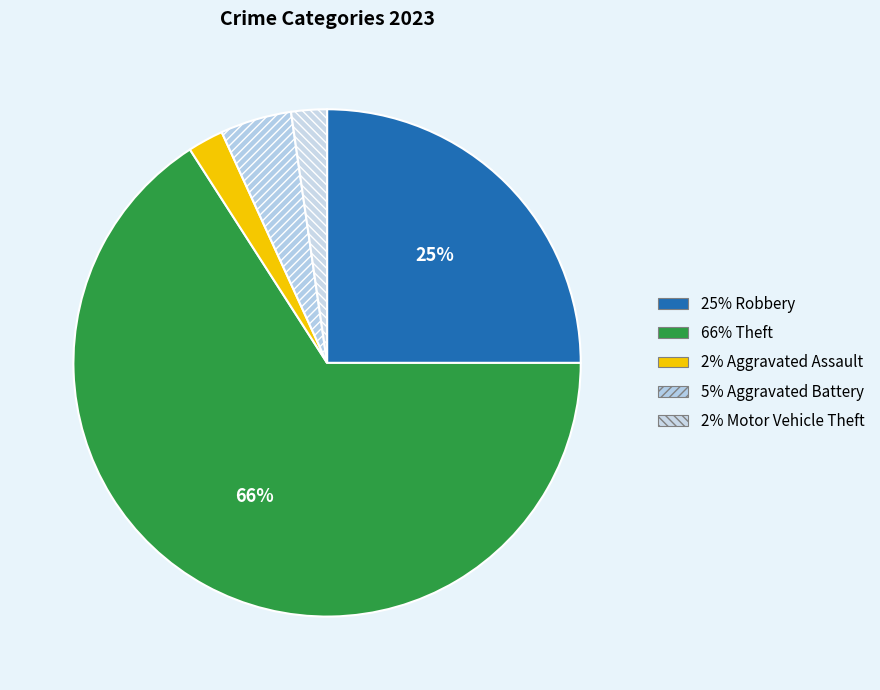

Count the number of slices in the pie.

5